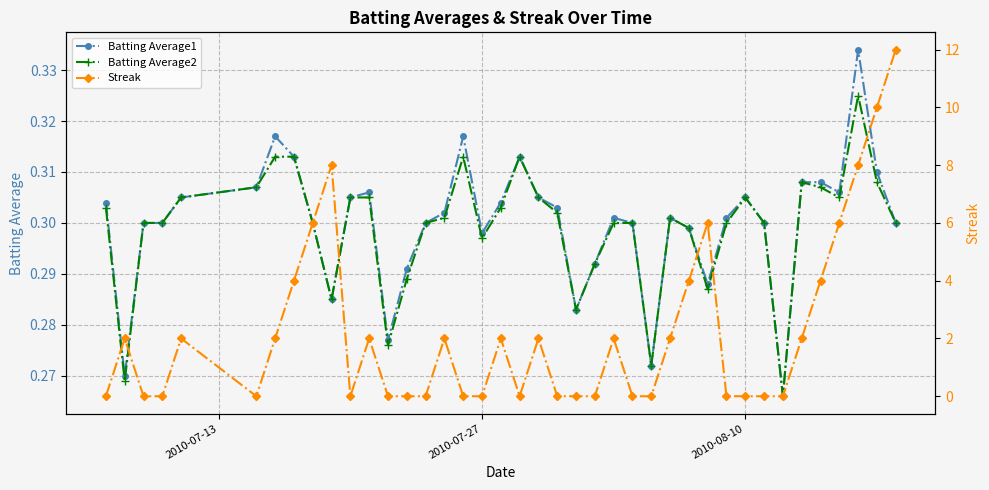

How many lines are shown in the chart?

3